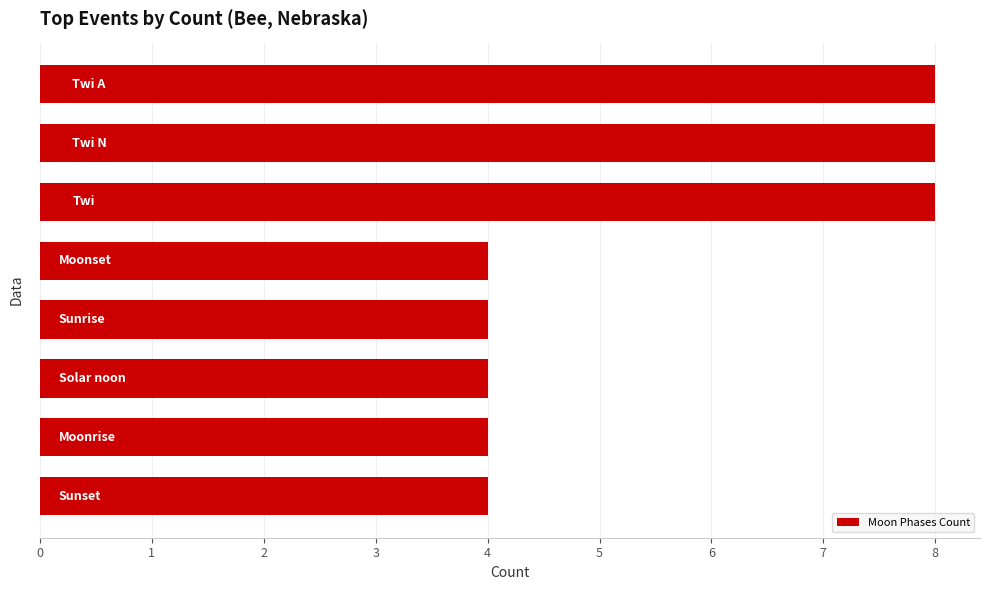

What is the difference between the maximum and minimum values?

4